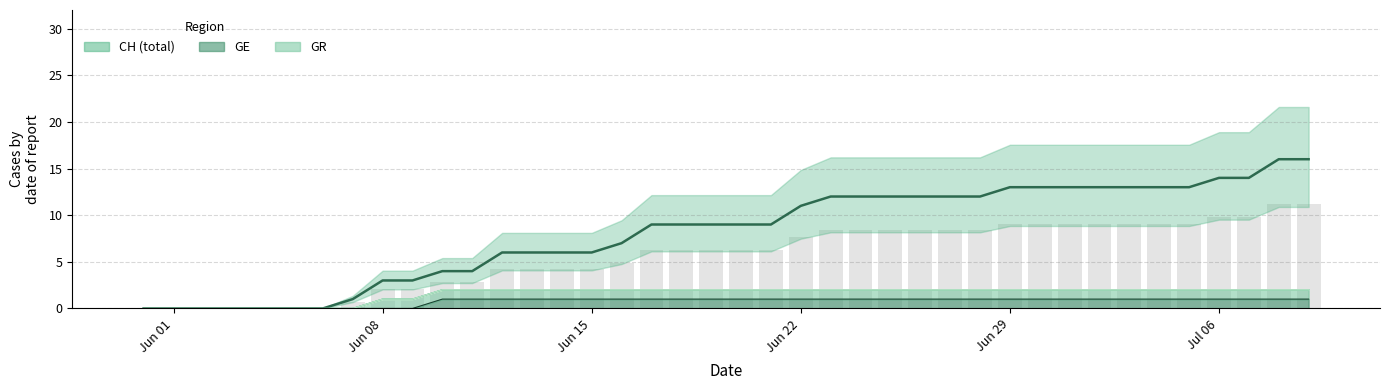

What is the spread (max minus min) of values at 2020-06-11?

4